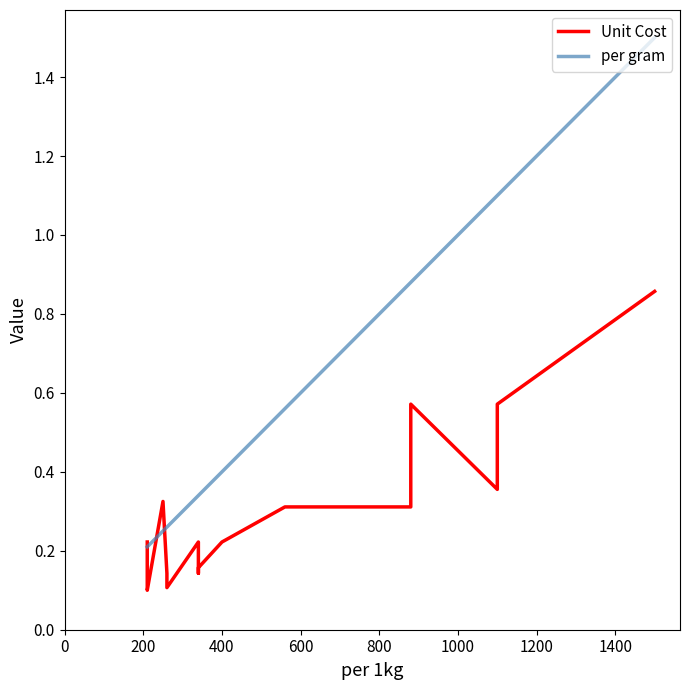

What position from the left is 11?

12